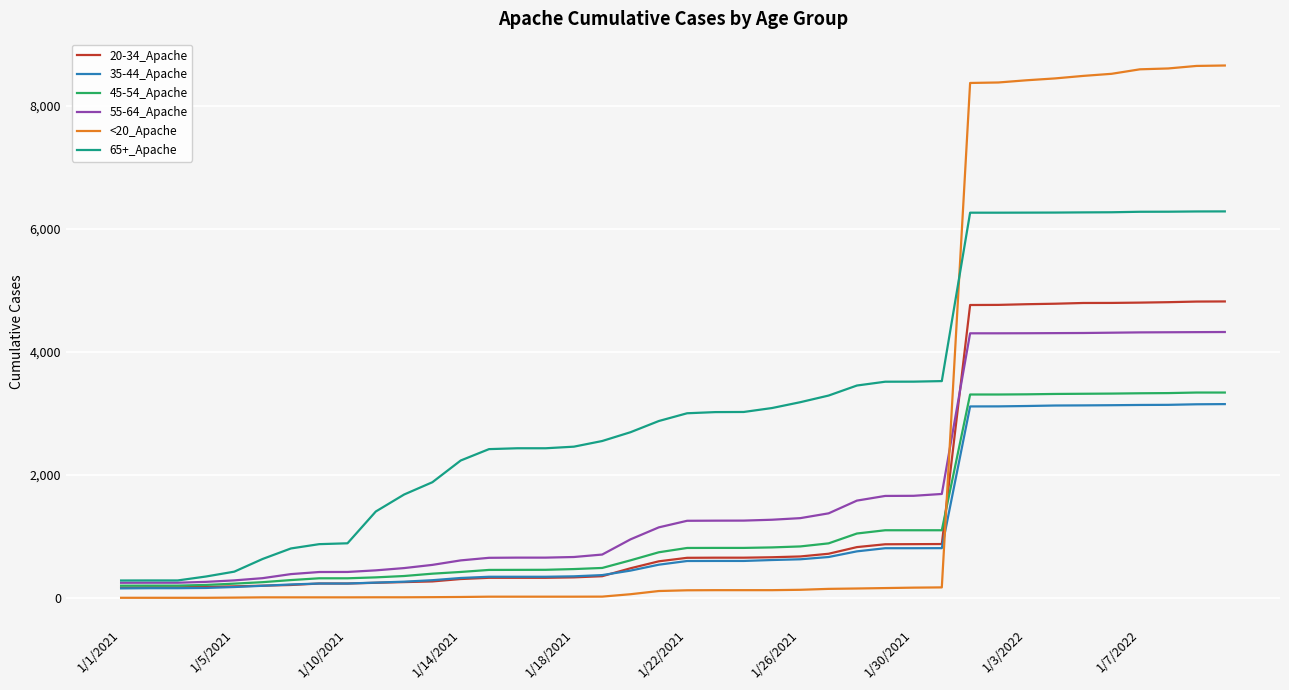

Which series has the largest range (max minus min)?

<20_Apache